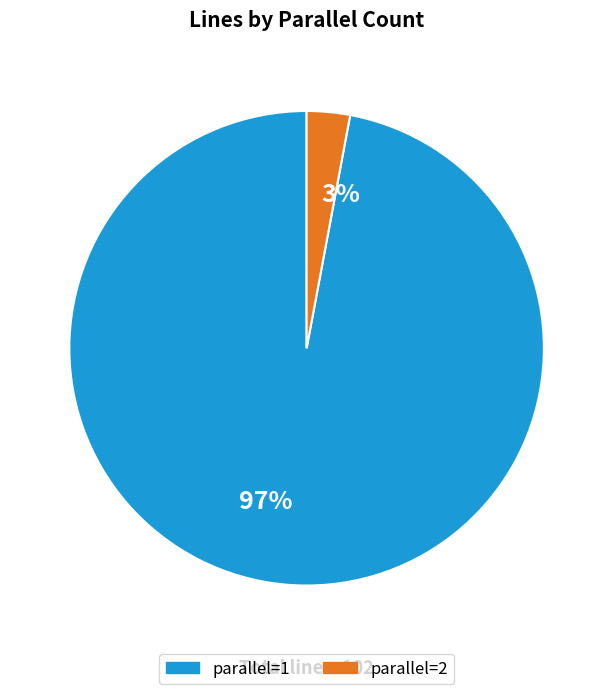

How many slices are in this pie chart?

2